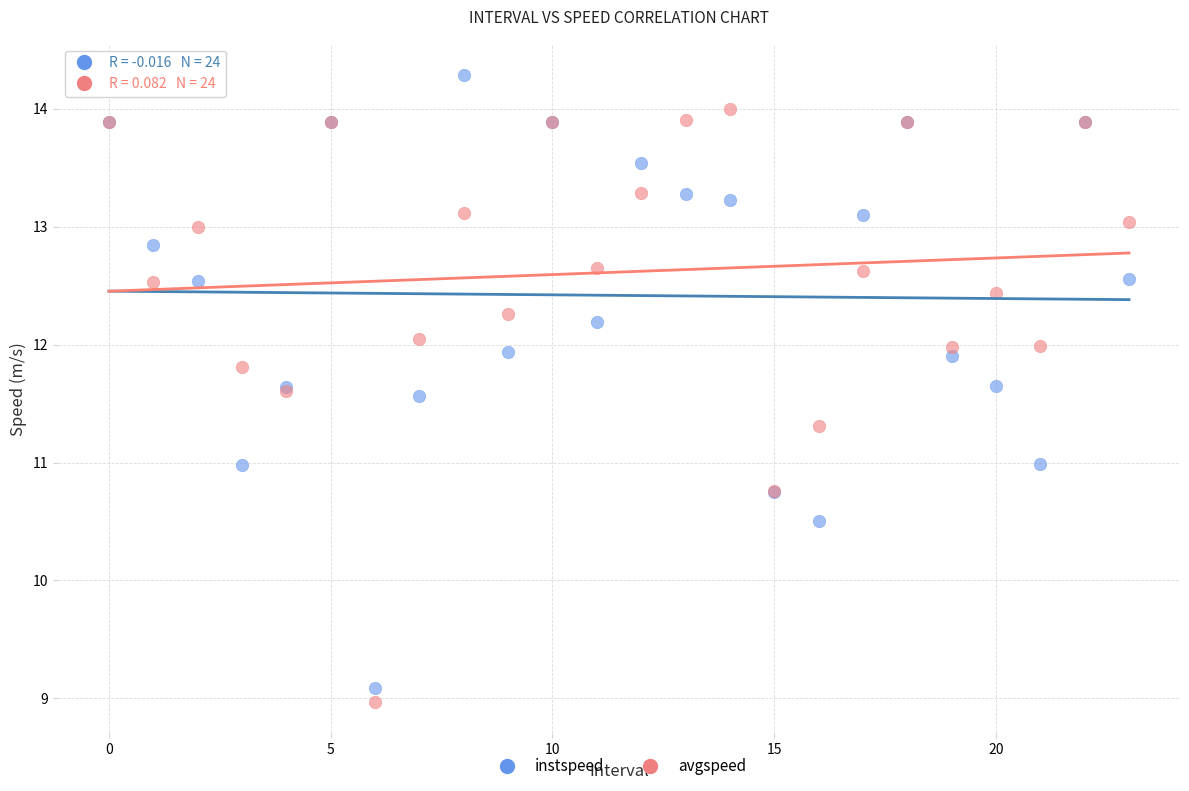

Which series reaches the maximum Y coordinate?

instspeed